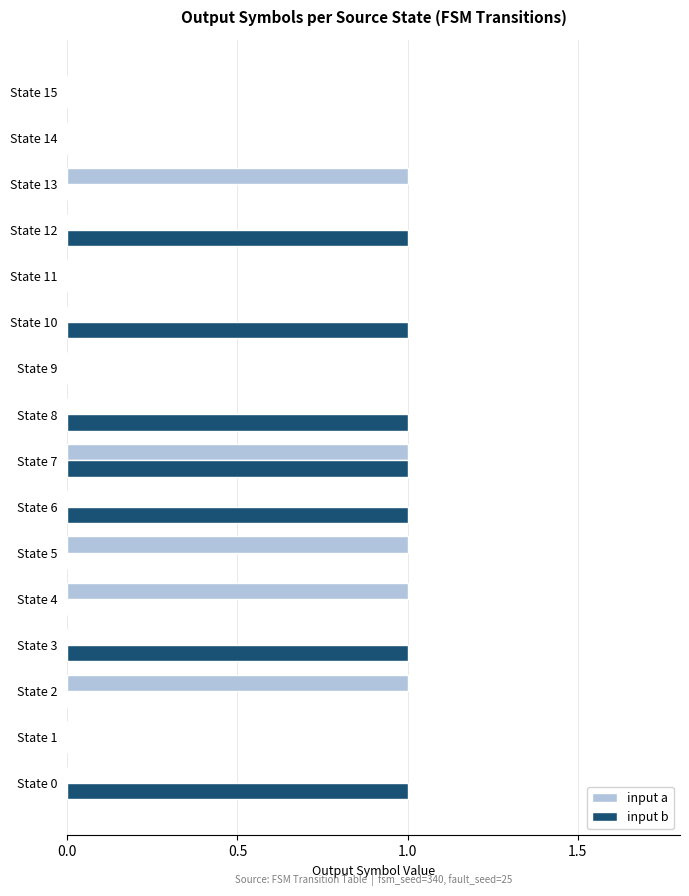

At which category is the sum across all series the highest?

State 7